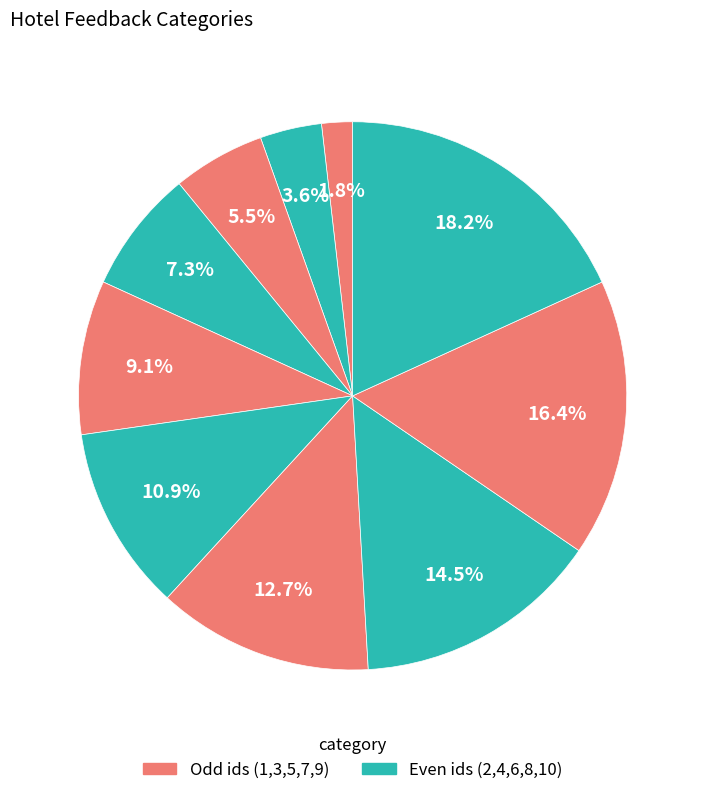

How many segments does this pie chart have?

10